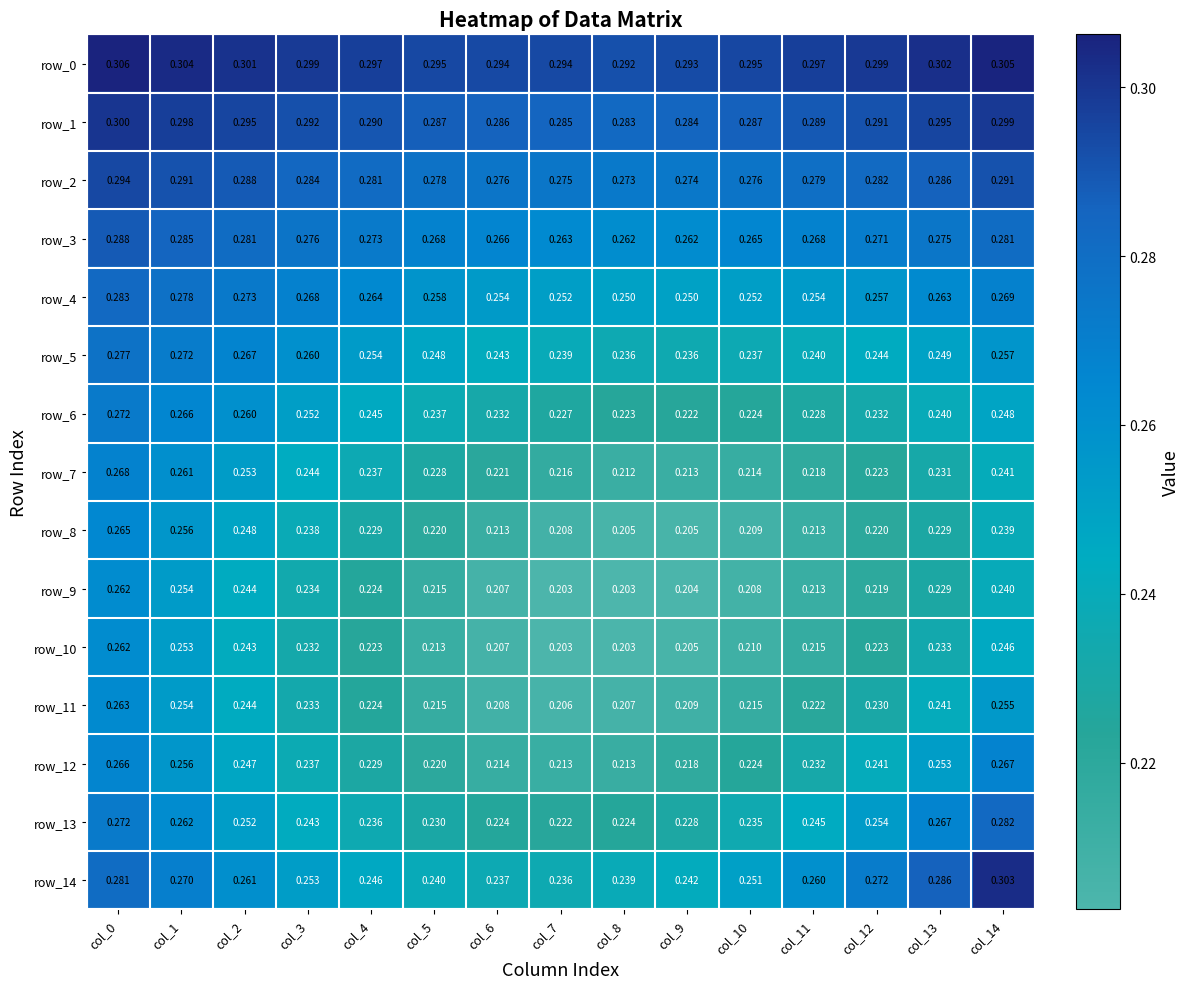

Count the row_0 values in the range 0 to 1.

15